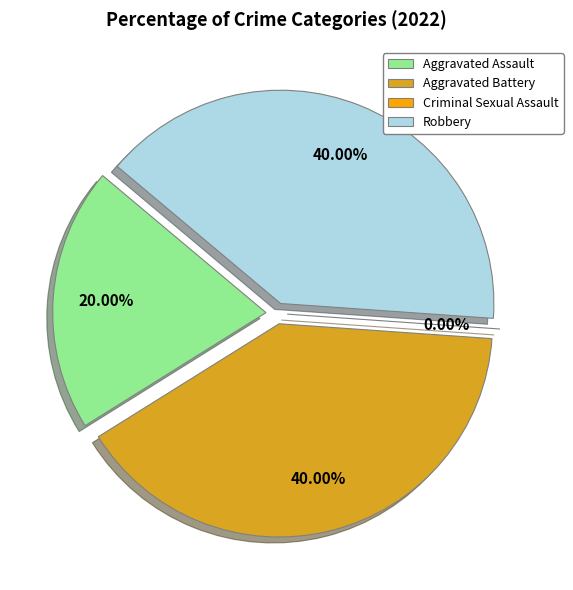

How many slices are in this pie chart?

4